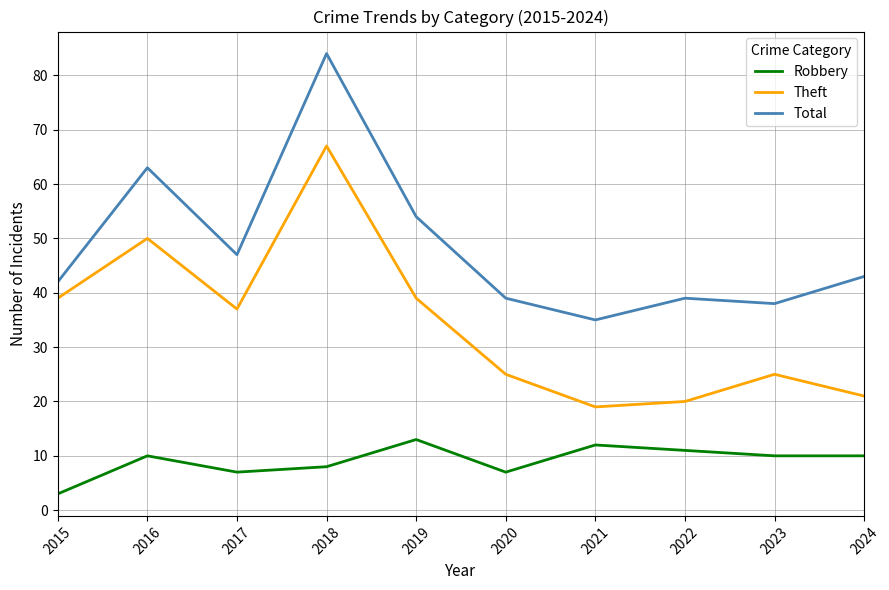

True or false: Theft and Total intersect in this chart.

False